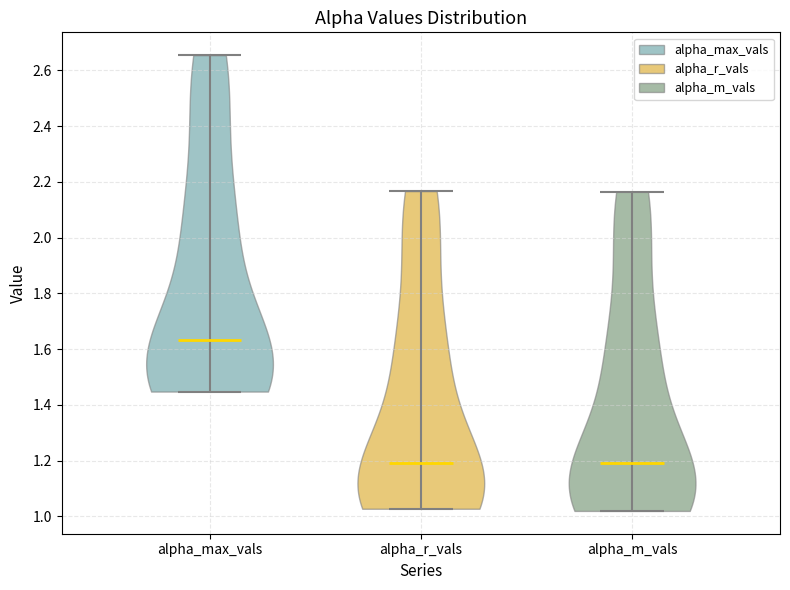

Reading left to right, read every violin against the y-axis: where its median line is, and the lowest and highest points it reaches. The values are not printed on the chart, so give them approximately, as read against the axis.

alpha_max_vals: median line 1.64, lowest point 1.44, highest point 2.66
alpha_r_vals: median line 1.20, lowest point 1.02, highest point 2.16
alpha_m_vals: median line 1.18, lowest point 1.02, highest point 2.16